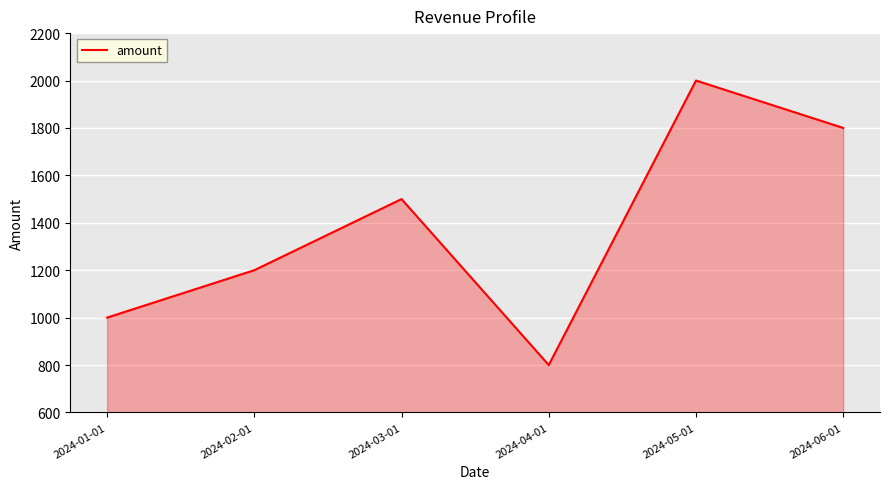

Is it true that the value at 2024-01-01 is 382?

False